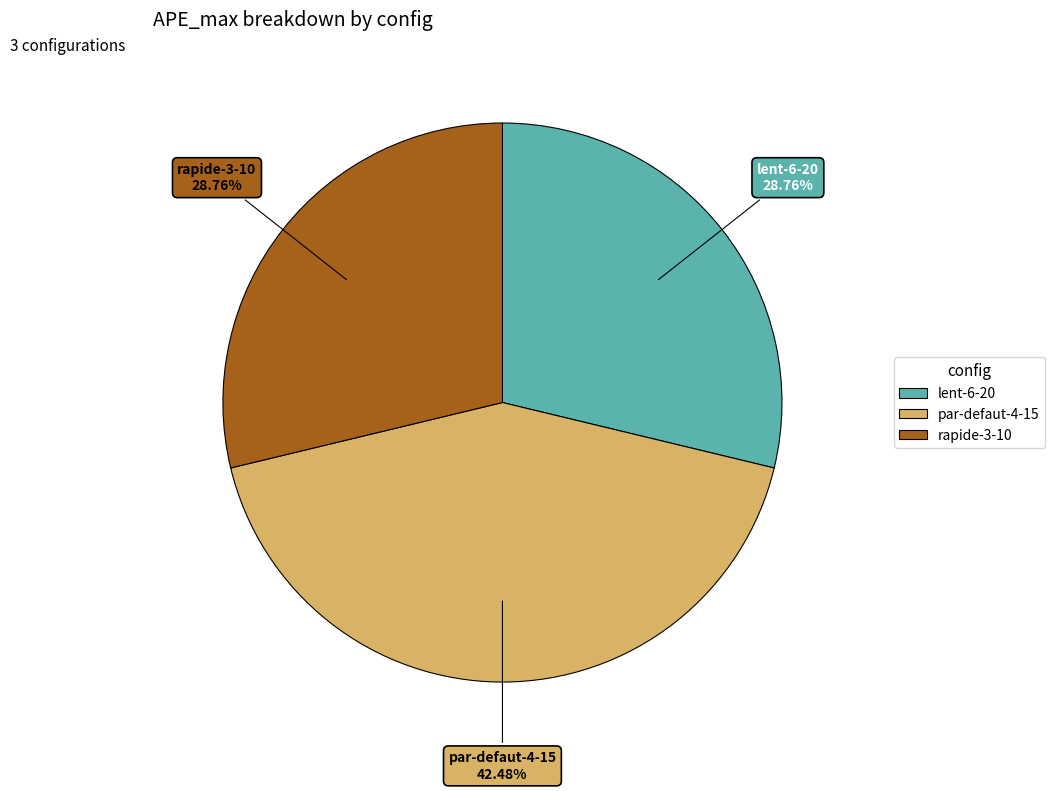

What portion of the pie excludes lent-6-20?

71.2%